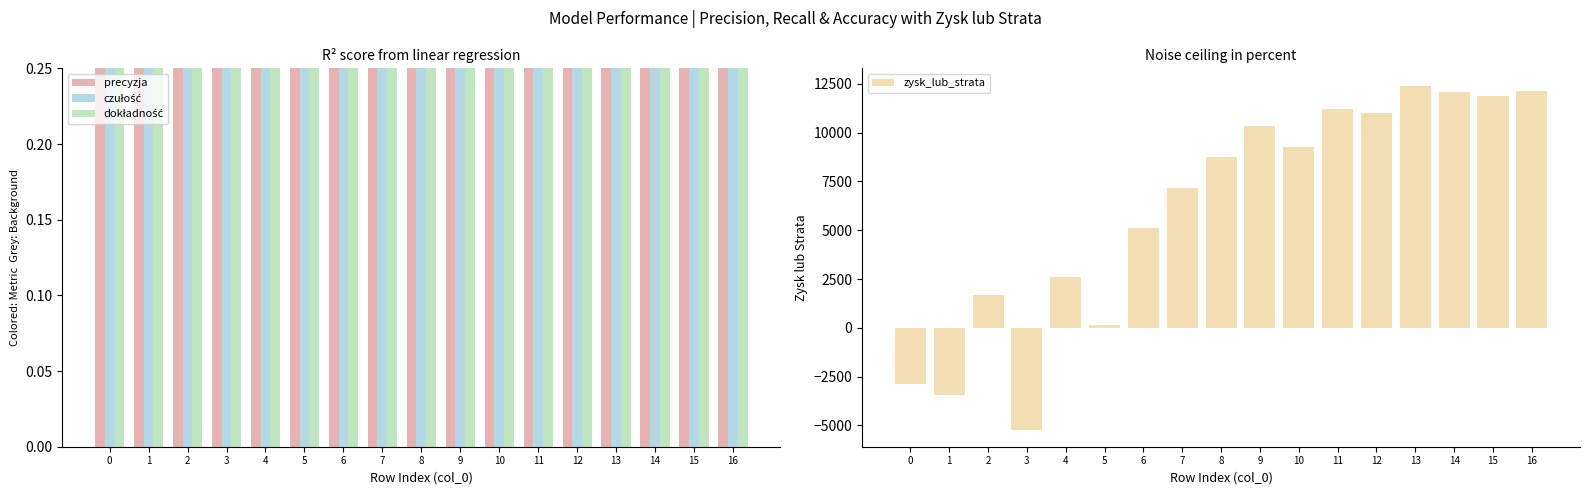

Rank the categories by zysk_lub_strata value from highest to lowest.

13, 16, 14, 15, 11, 12, 9, 10, 8, 7, 6, 4, 2, 5, 0, 1, 3